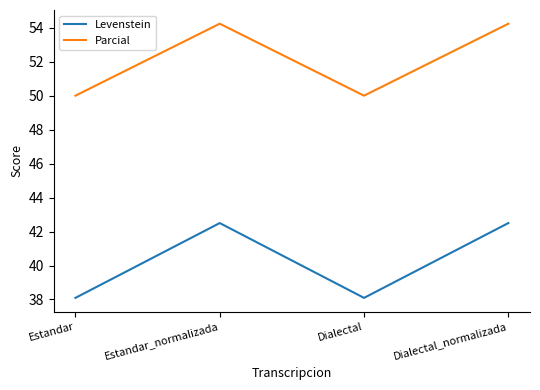

At which label does Levenstein first exceed 42?

Estandar_normalizada